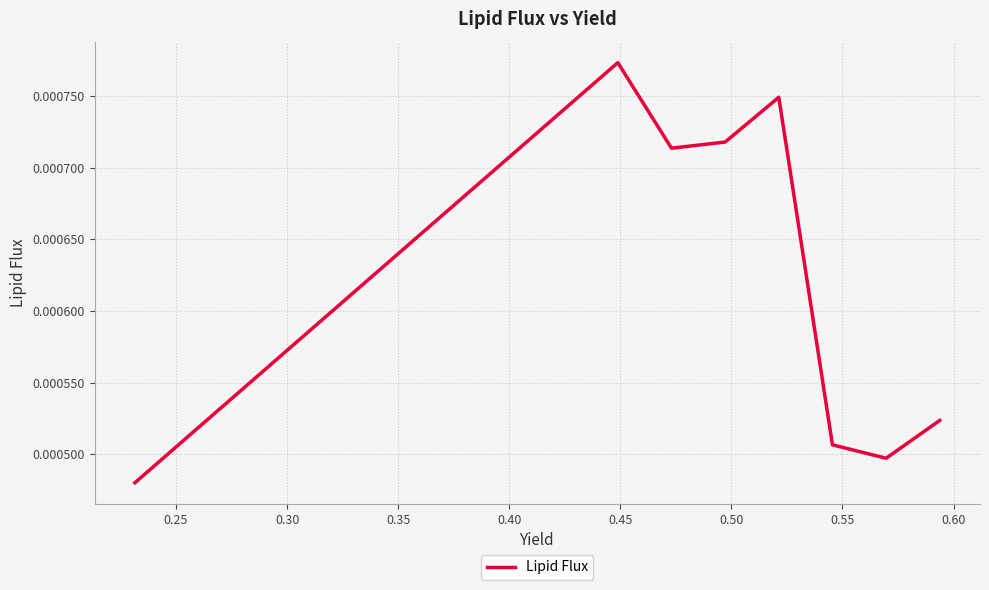

True or false: there are more than 1 points higher than both neighbors.

True